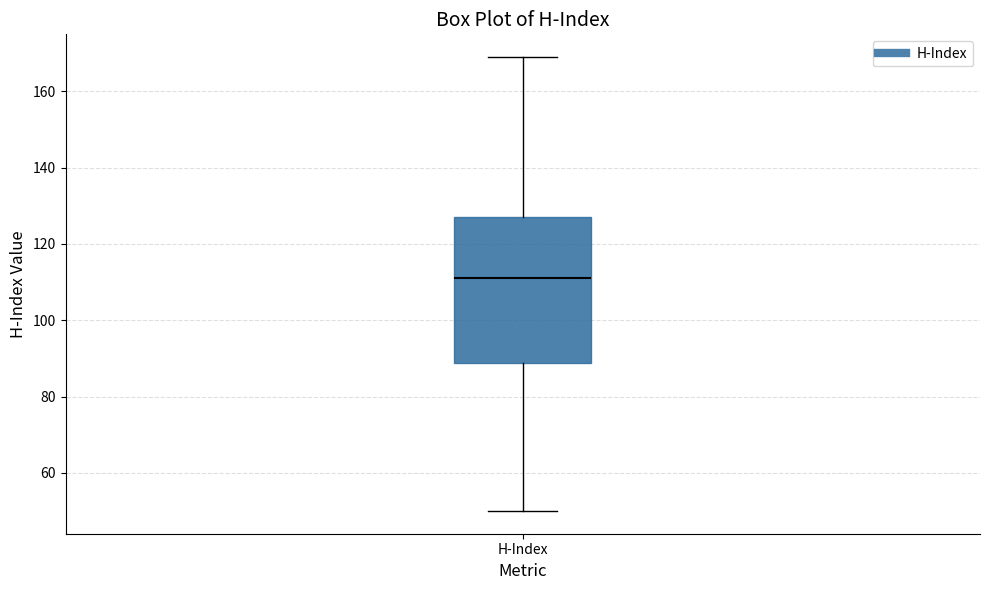

Transcribe this box plot: give where the median line is, the range the box spans, and where the two whiskers end, as read against the y-axis. The values are not printed on the chart, so give them approximately, as read against the axis.

median 112, box 88 to 128, whiskers 50 to 170